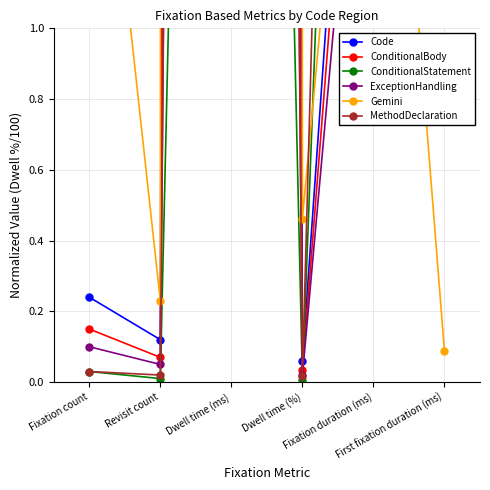

How many times do ExceptionHandling and ConditionalStatement cross each other?

1